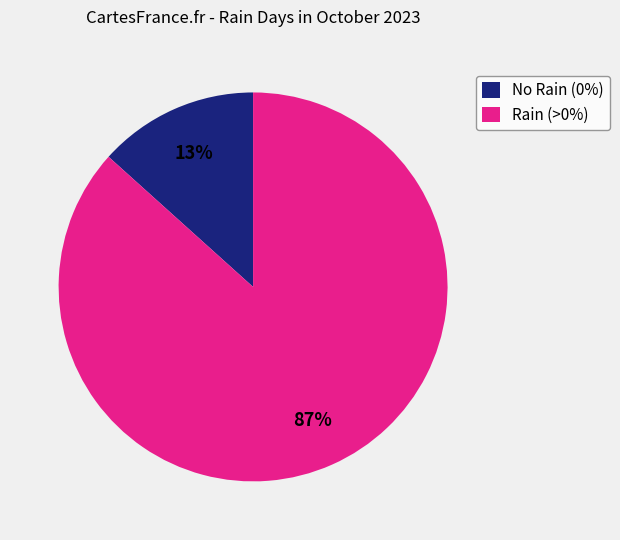

Do Rain (>0%) and No Rain (0%) together represent more than half of the pie?

Yes